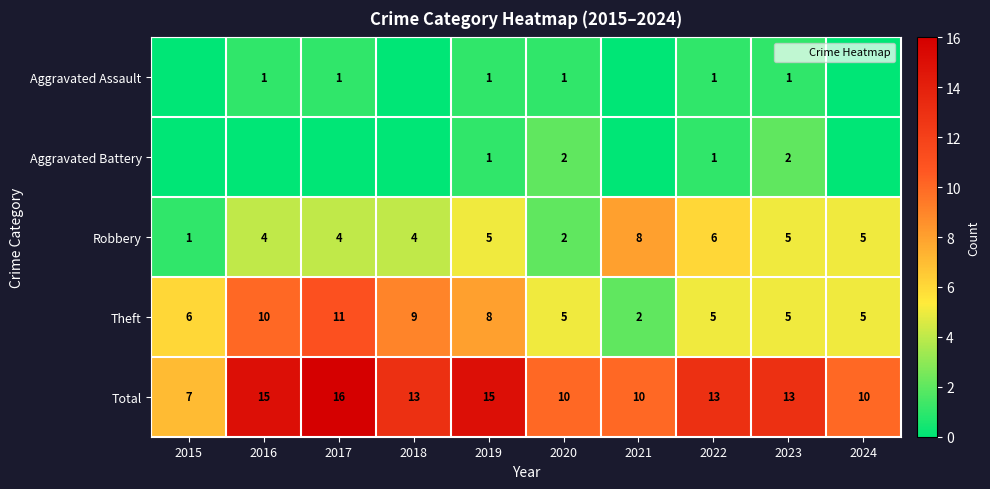

What is the minimum value for Total?

7